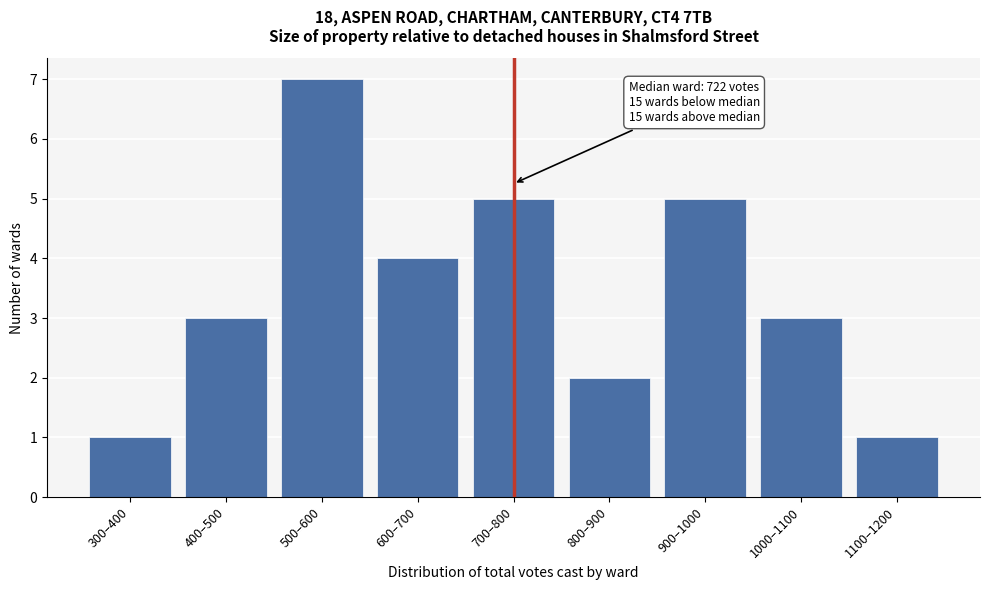

Reading left to right, extract all data points from this chart.

1	3	7	4	5	2	5	3	1